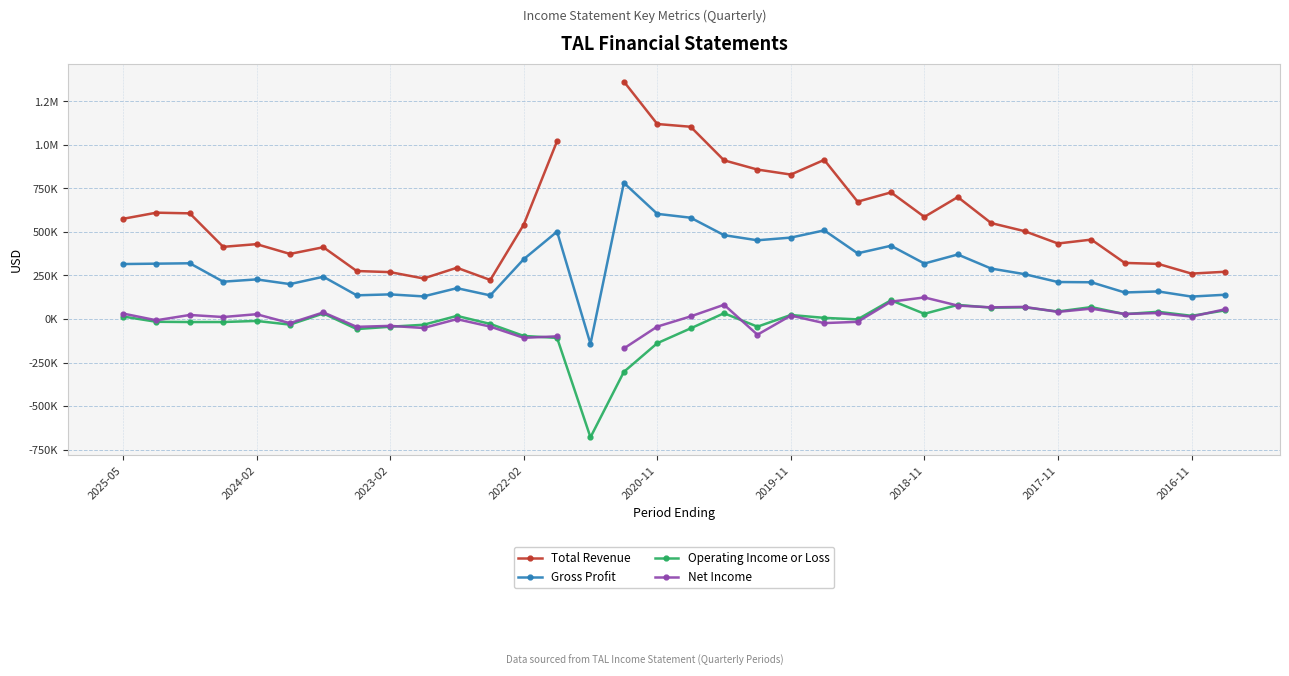

In Operating Income or Loss, how many points are lower than both neighbors (excluding endpoints)?

11